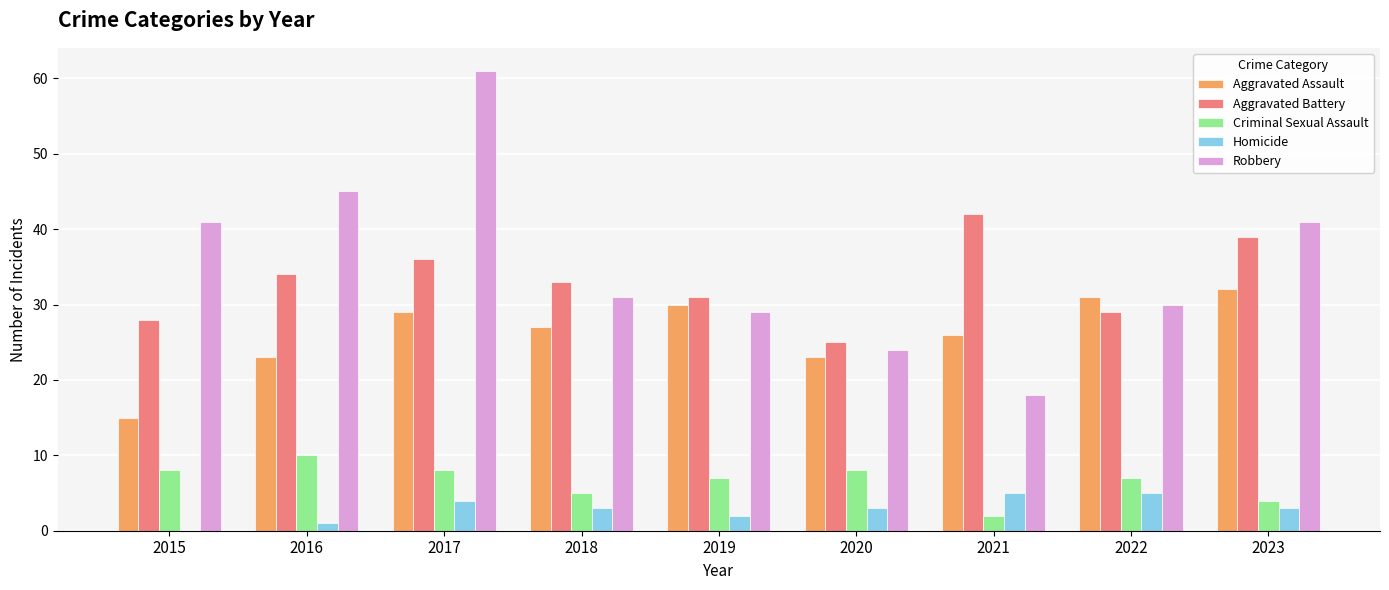

What is the approximate value of Aggravated Assault at 2023?

32